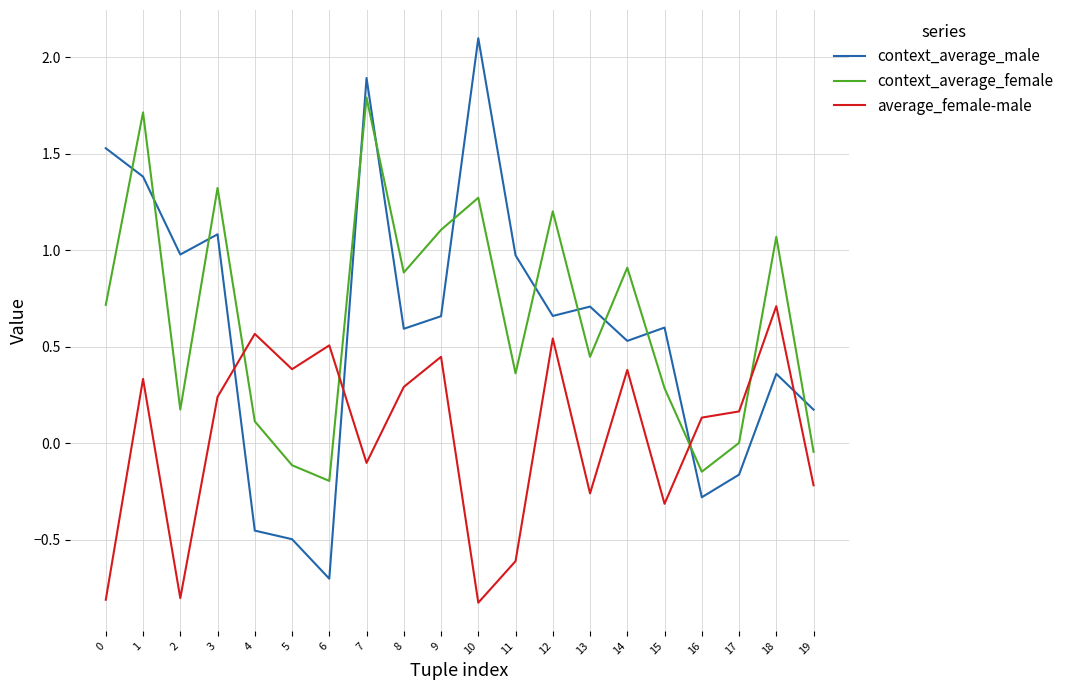

At how many categories does at least one series exceed 0?

20